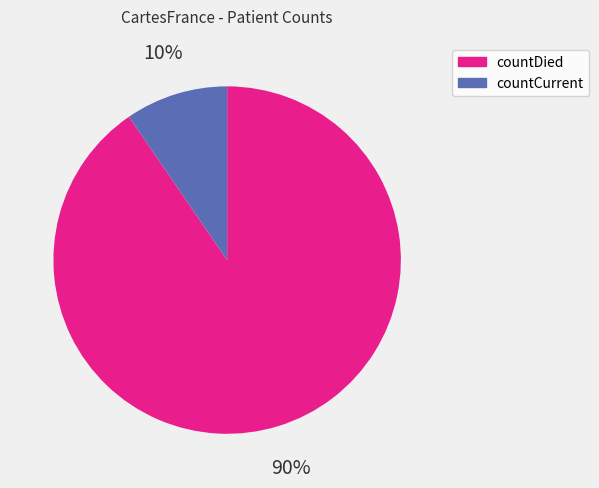

The countDied slice represents 99% of the pie. True or false?

False